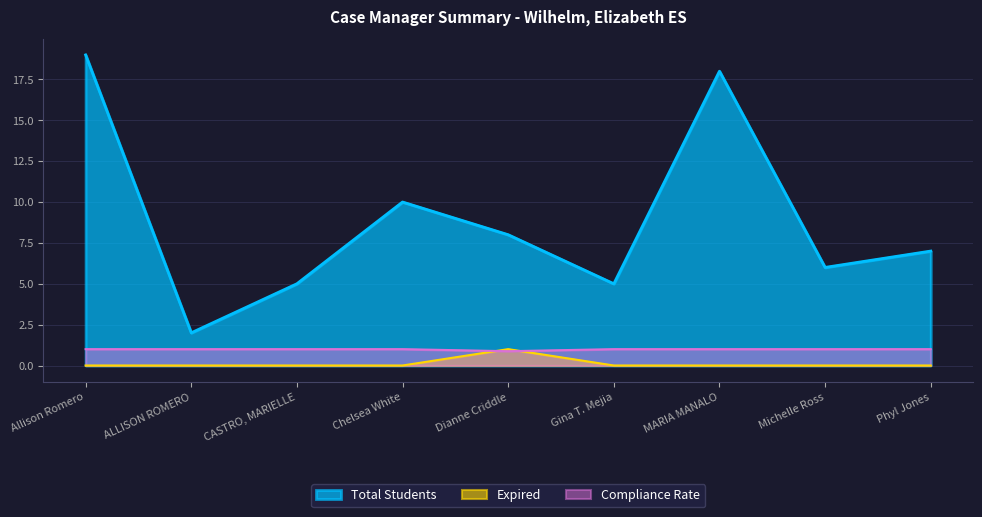

The value of Expired at MARIA MANALO is 0.4. True or false?

False